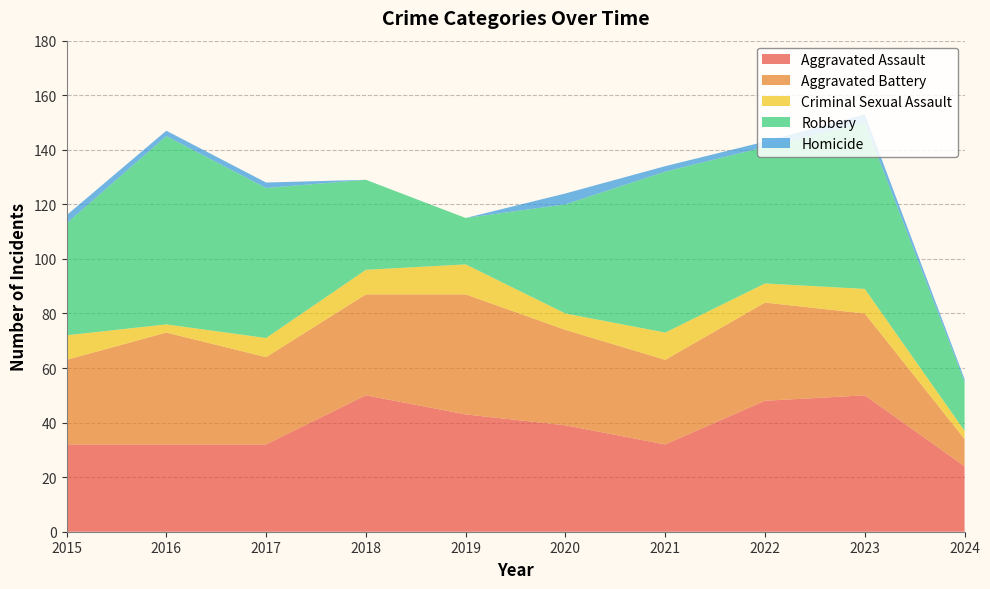

Reading left to right, extract all data points from this chart.

Aggravated Assault: 2015=32	2016=32	2017=32	2018=50	2019=43	2020=39	2021=32	2022=48	2023=50	2024=24
Aggravated Battery: 2015=31	2016=41	2017=32	2018=37	2019=44	2020=35	2021=31	2022=36	2023=30	2024=10
Criminal Sexual Assault: 2015=9	2016=3	2017=7	2018=9	2019=11	2020=6	2021=10	2022=7	2023=9	2024=3
Robbery: 2015=41	2016=69	2017=55	2018=33	2019=17	2020=40	2021=59	2022=50	2023=61	2024=18
Homicide: 2015=3	2016=2	2017=2	2018=0	2019=0	2020=4	2021=2	2022=2	2023=3	2024=1